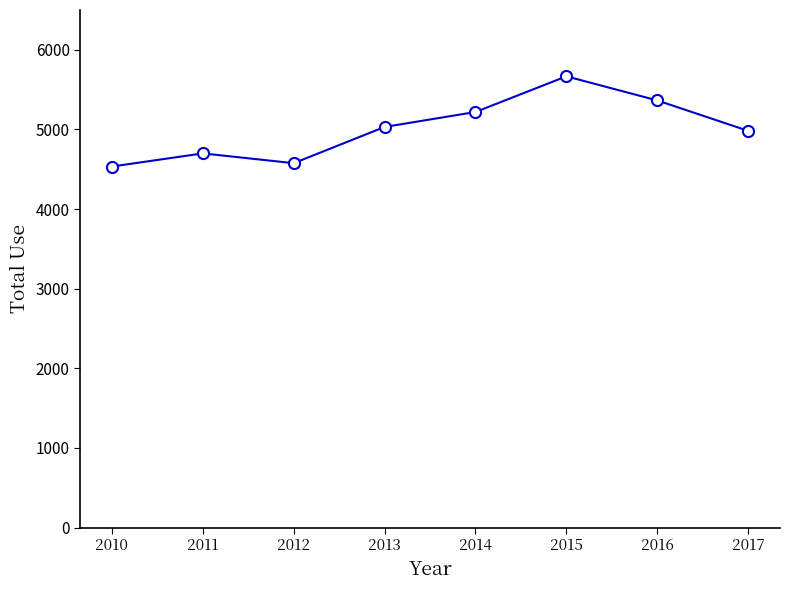

The chart shows a value of 6286 at 2010. True or false?

False